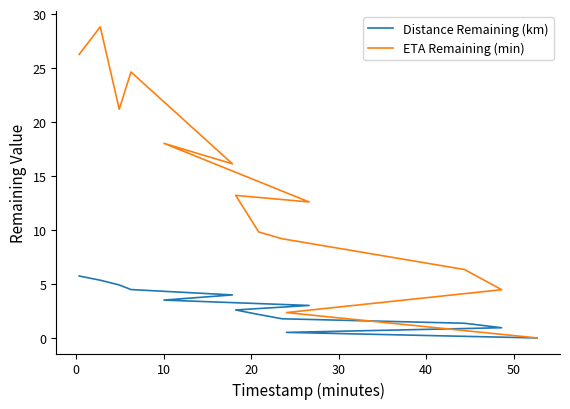

What is the value of the Distance Remaining (km) point at the 13th from the left?

0.5